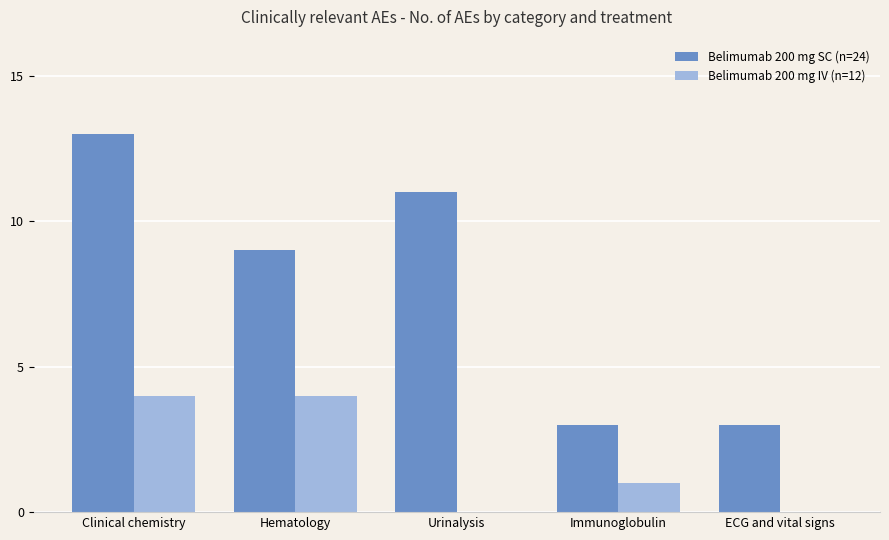

What is the average value of the Belimumab 200 mg SC (n=24) series?

8